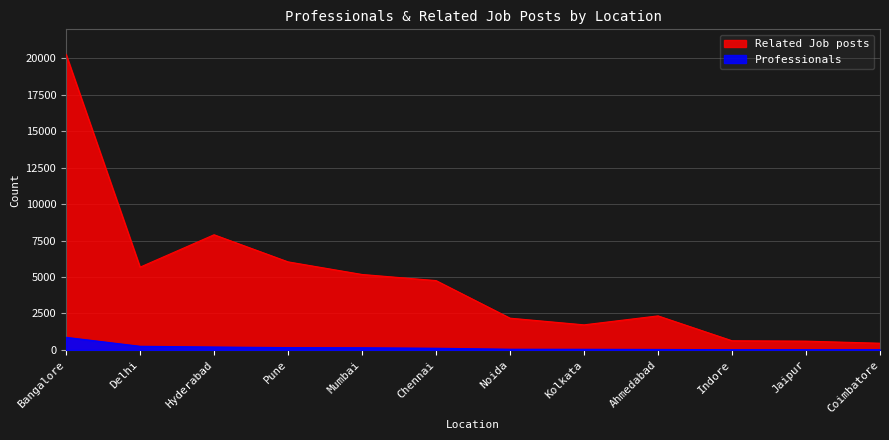

List the series in order of their overall mean, highest first.

Related Job posts, Professionals